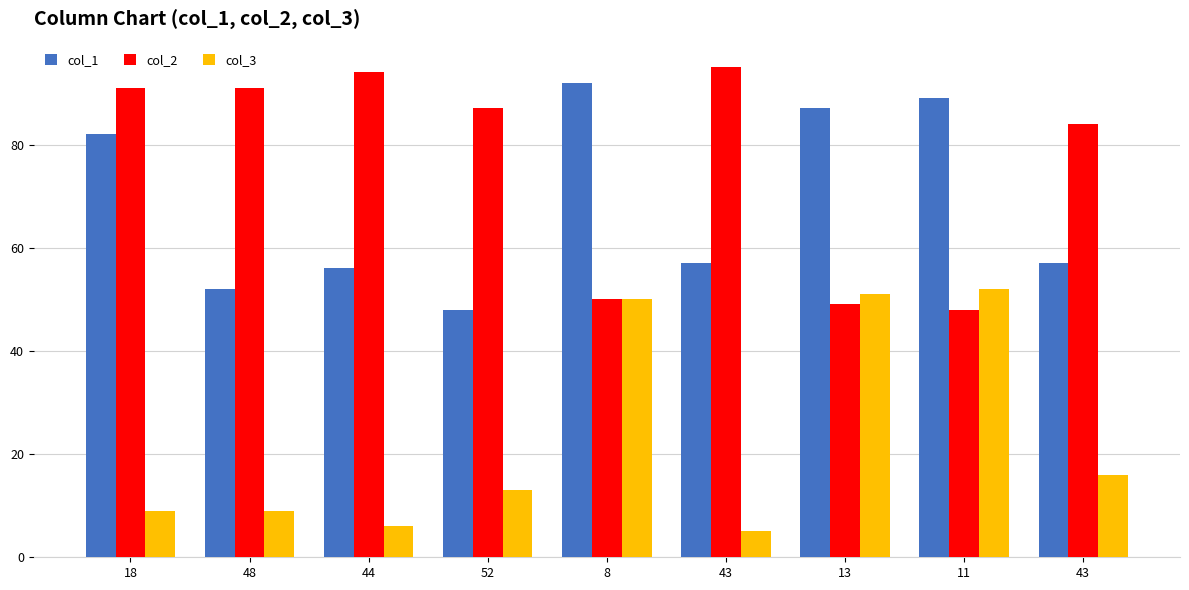

What is the approximate value of col_1 at 43, to the nearest 10?

60